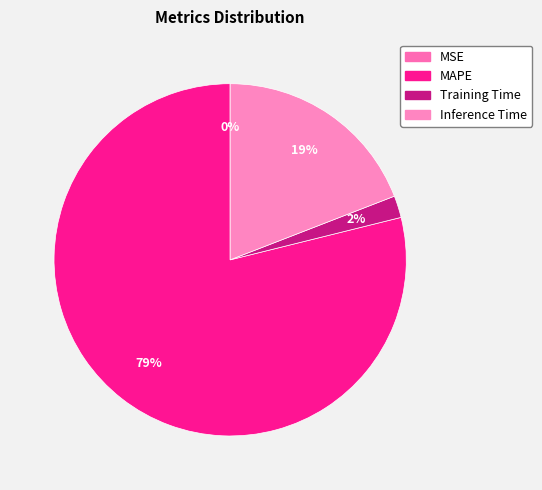

Is it true that Inference Time is 8% of the pie?

False